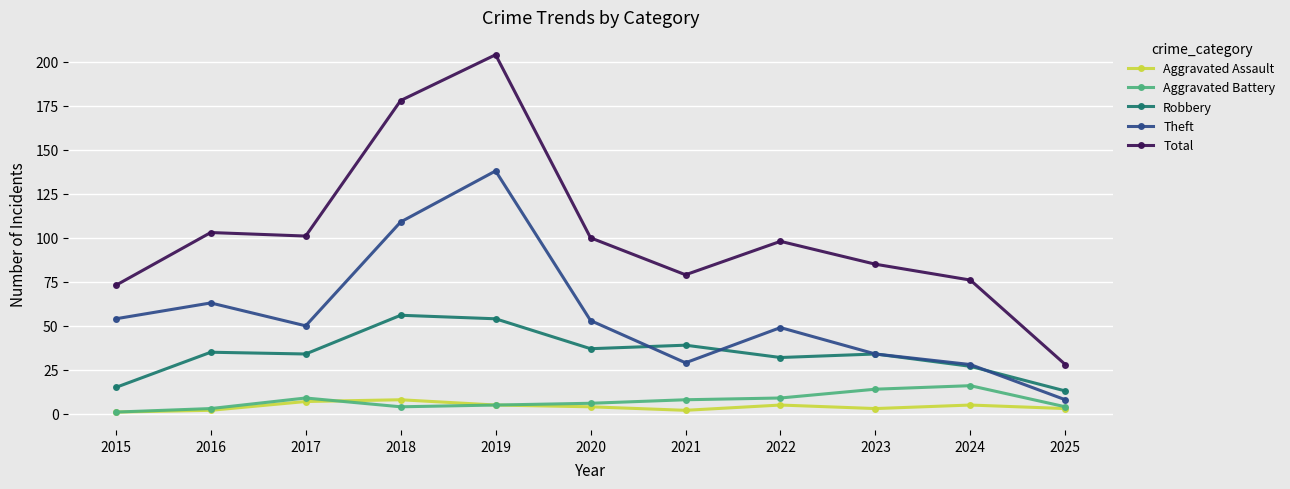

Reading left to right, transcribe all the data shown in this chart.

Aggravated Assault: 2015=1	2016=2	2017=7	2018=8	2019=5	2020=4	2021=2	2022=5	2023=3	2024=5	2025=3
Aggravated Battery: 2015=1	2016=3	2017=9	2018=4	2019=5	2020=6	2021=8	2022=9	2023=14	2024=16	2025=4
Robbery: 2015=15	2016=35	2017=34	2018=56	2019=54	2020=37	2021=39	2022=32	2023=34	2024=27	2025=13
Theft: 2015=54	2016=63	2017=50	2018=109	2019=138	2020=53	2021=29	2022=49	2023=34	2024=28	2025=8
Total: 2015=73	2016=103	2017=101	2018=178	2019=204	2020=100	2021=79	2022=98	2023=85	2024=76	2025=28